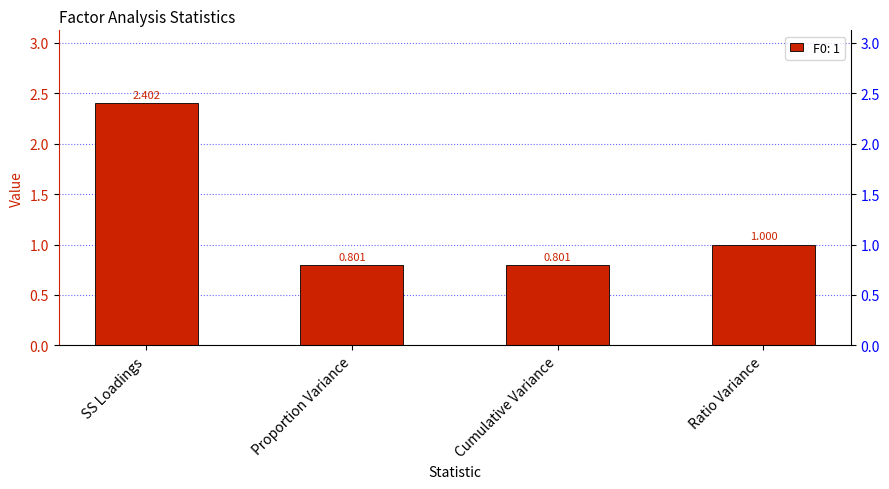

Reading left to right, extract all data points from this chart.

SS Loadings=2.4	Proportion Variance=0.8	Cumulative Variance=0.8	Ratio Variance=1.0